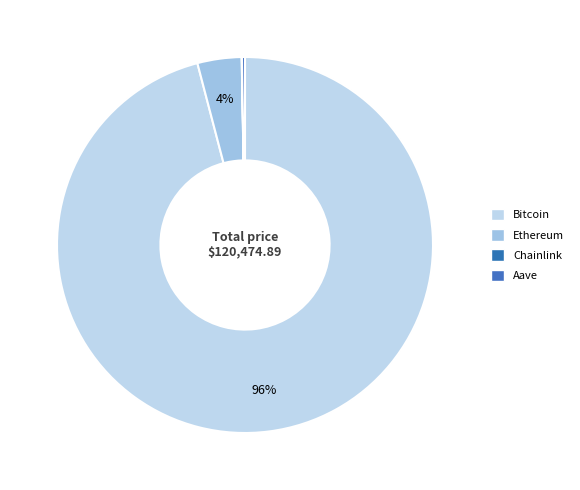

Which slice is the largest?

Bitcoin